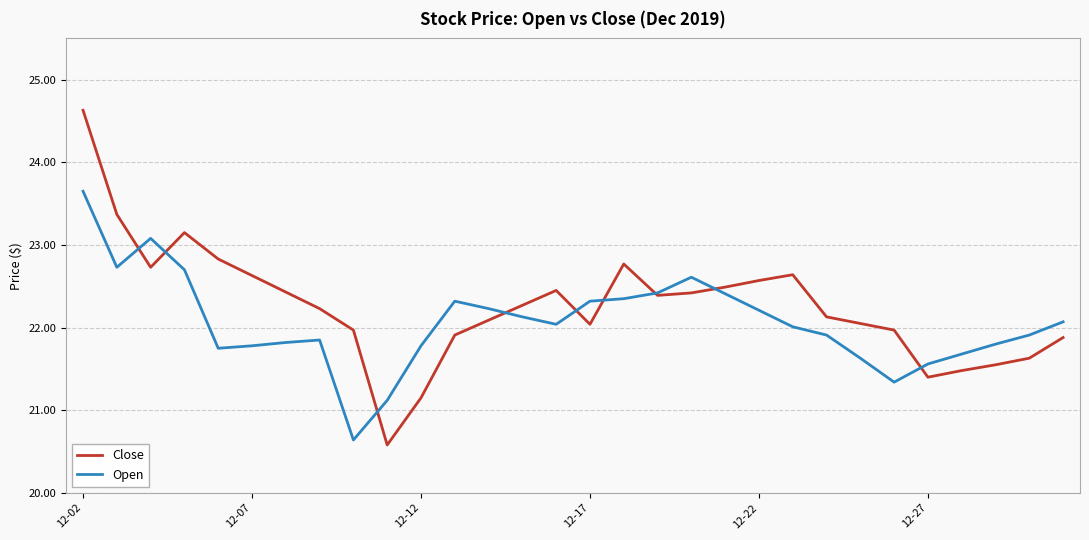

Which series has the widest spread of values?

Close